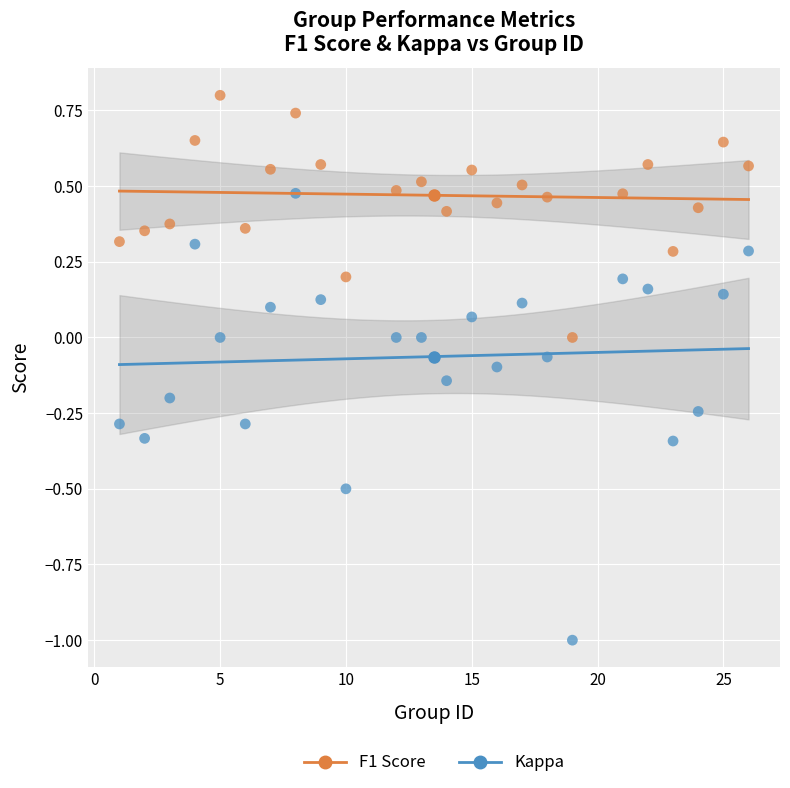

Which series reaches the minimum Y coordinate?

Kappa